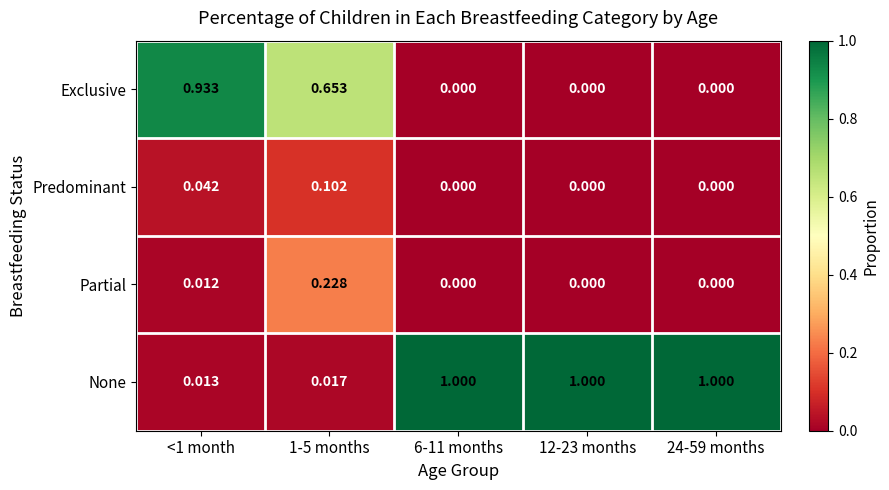

At <1 month, list the series in order from largest to smallest.

Exclusive, Predominant, None, Partial